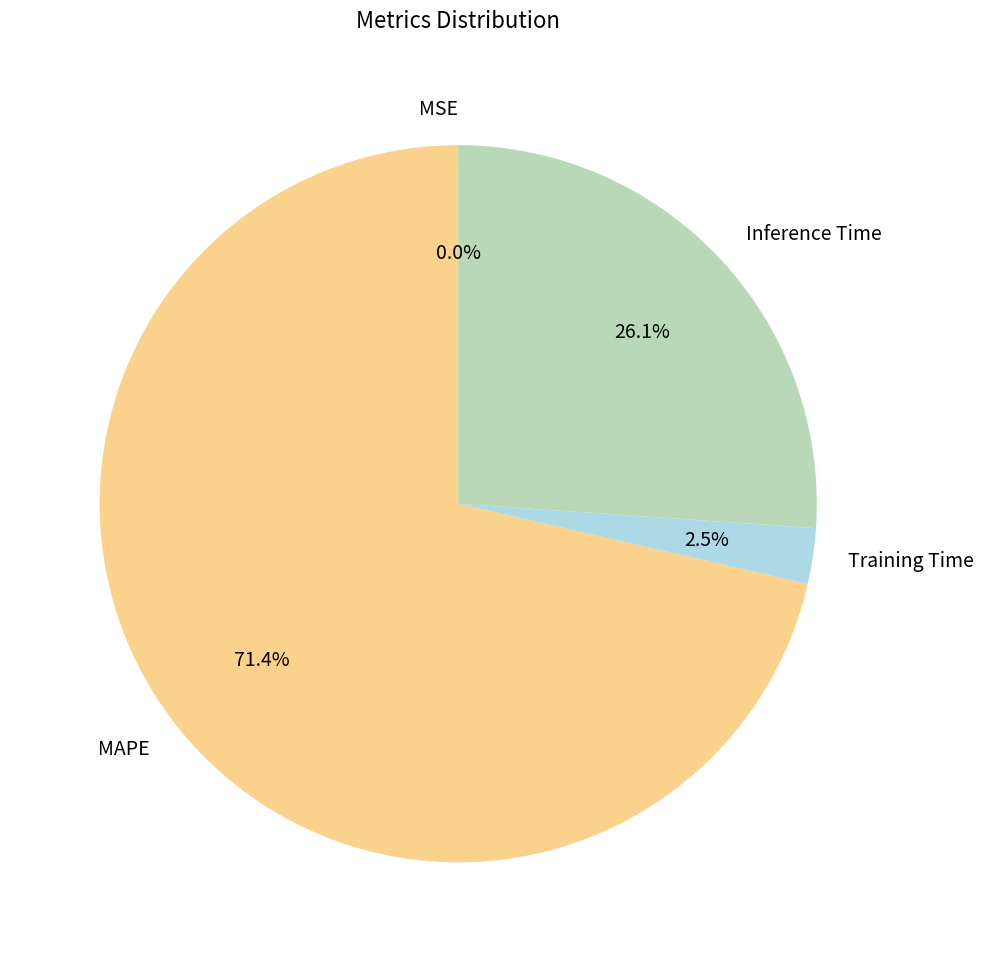

Which slice is the largest?

MAPE